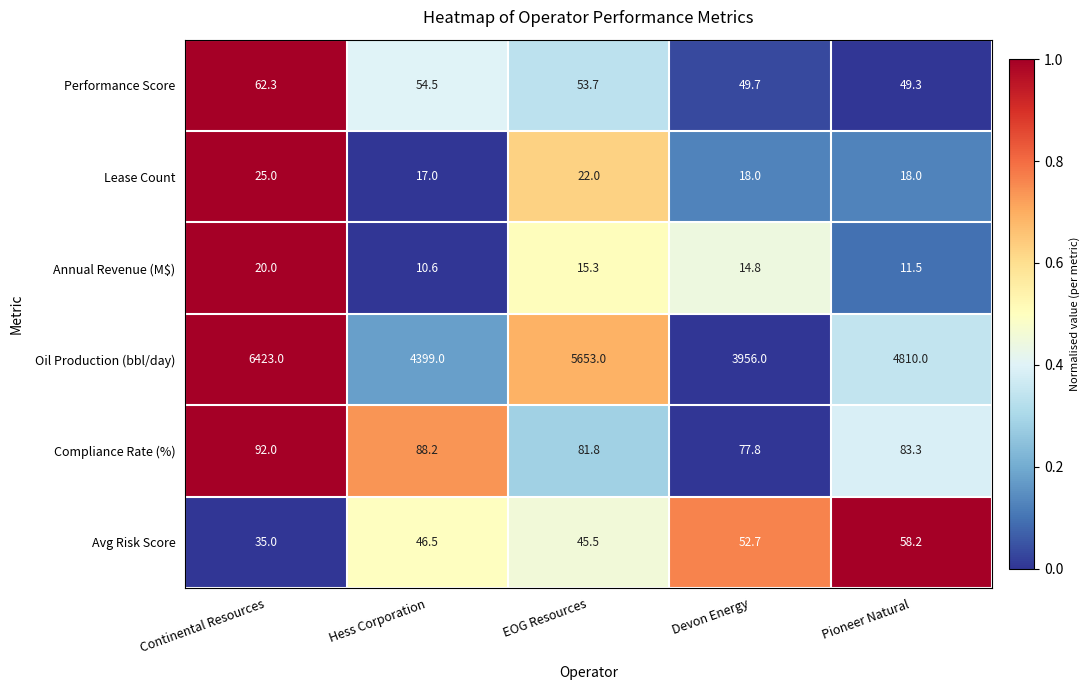

At Pioneer Natural, list the series in order from smallest to largest.

Annual Revenue (M$), Lease Count, Performance Score, Avg Risk Score, Compliance Rate (%), Oil Production (bbl/day)